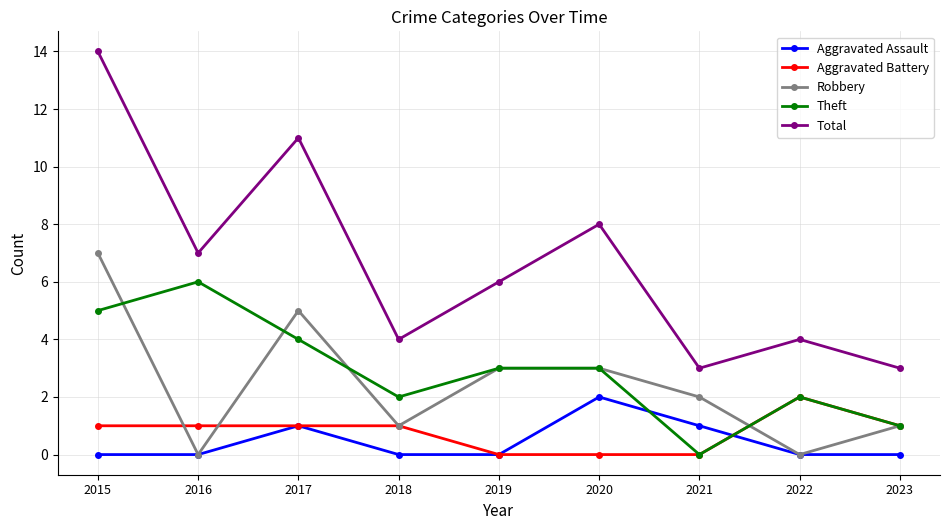

At which label does Aggravated Battery reach its peak?

2022